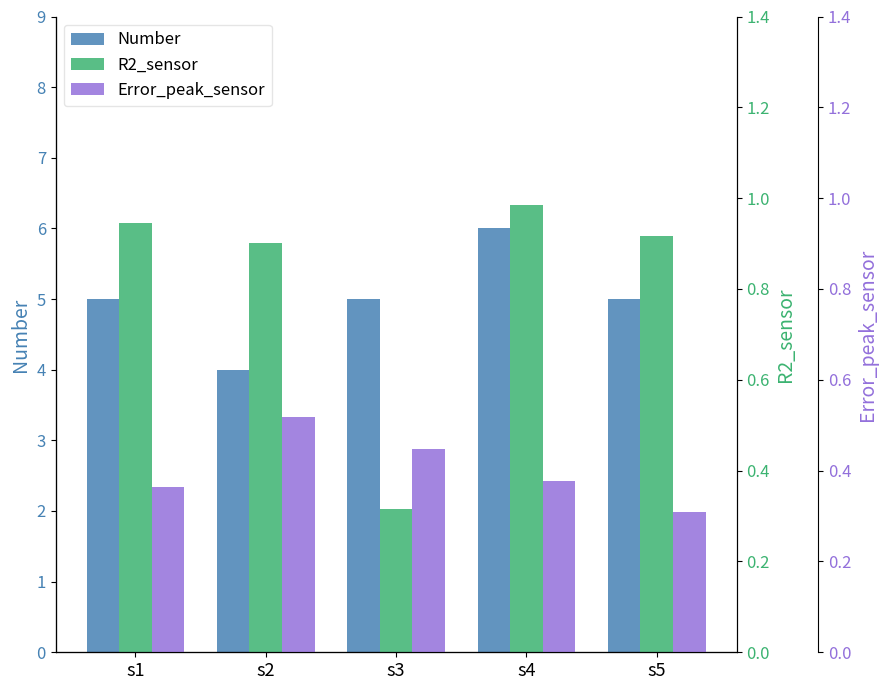

Reading left to right, transcribe all the data shown in this chart.

Number: 5.0	4.0	5.0	6.0	5.0
R2_sensor: 0.9	0.9	0.3	1.0	0.9
Error_peak_sensor: 0.4	0.5	0.4	0.4	0.3